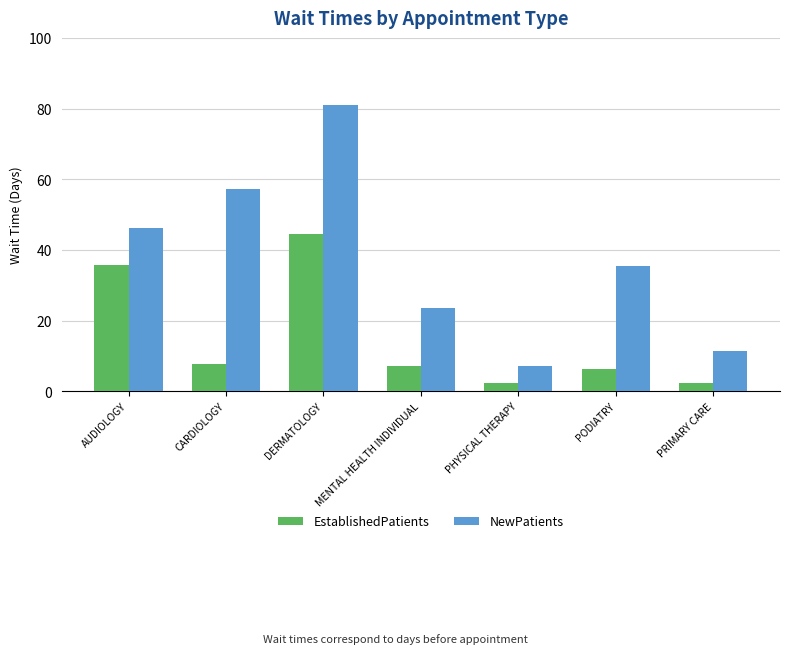

Is it true that EstablishedPatients equals 10.5 at PODIATRY?

False